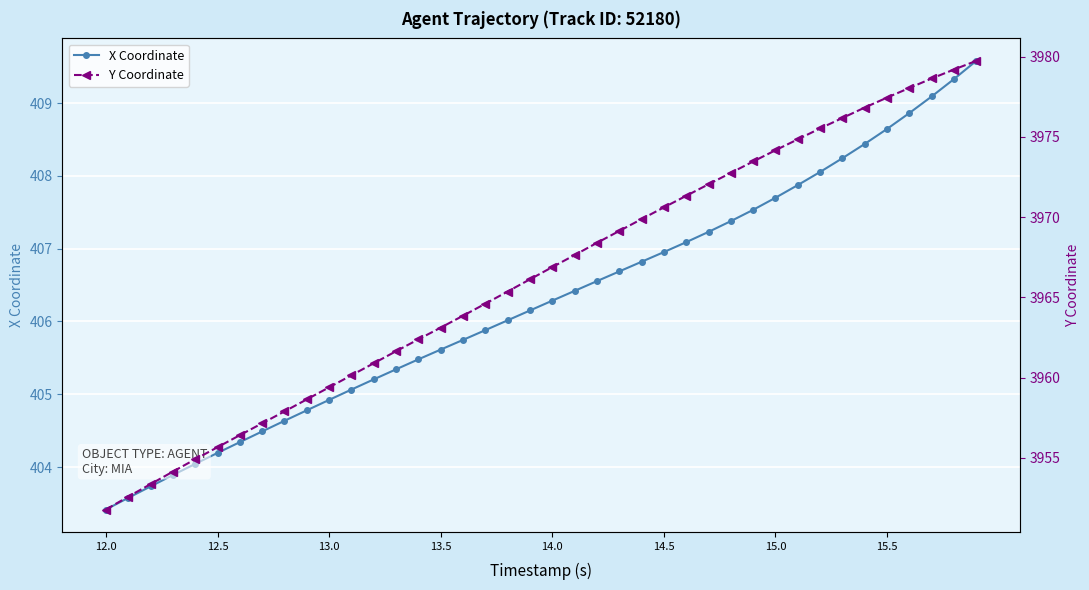

What is the highest value of the X Coordinate series?

409.6